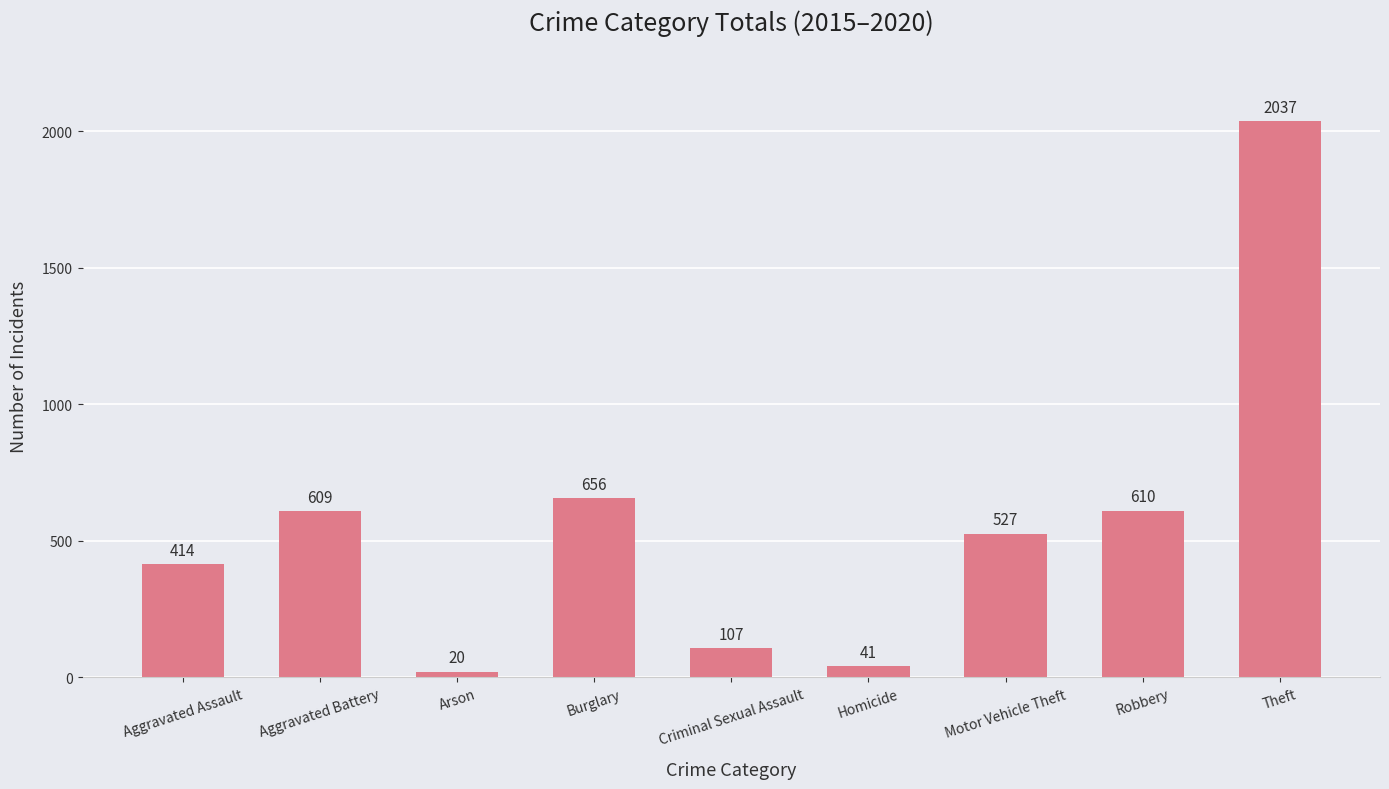

At which label does the data first exceed 527?

Aggravated Battery